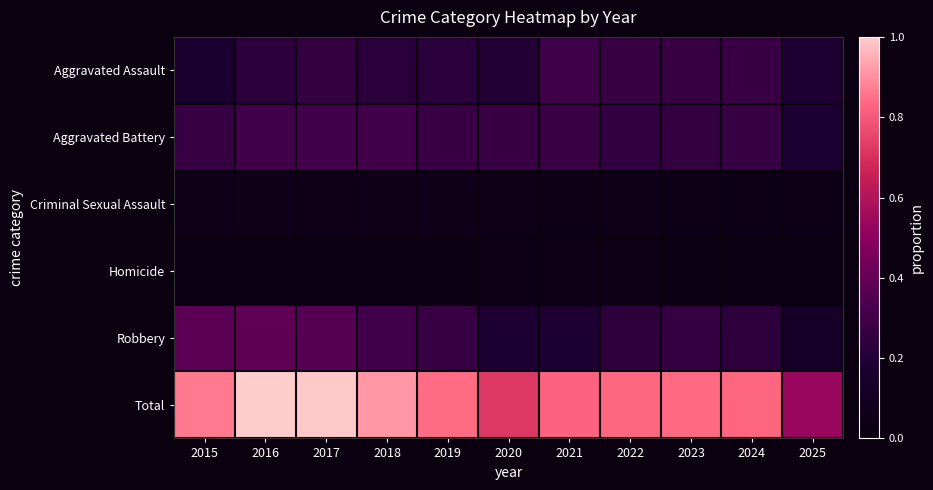

Rank the series at 2016 from highest to lowest value.

Total, Robbery, Aggravated Battery, Aggravated Assault, Criminal Sexual Assault, Homicide